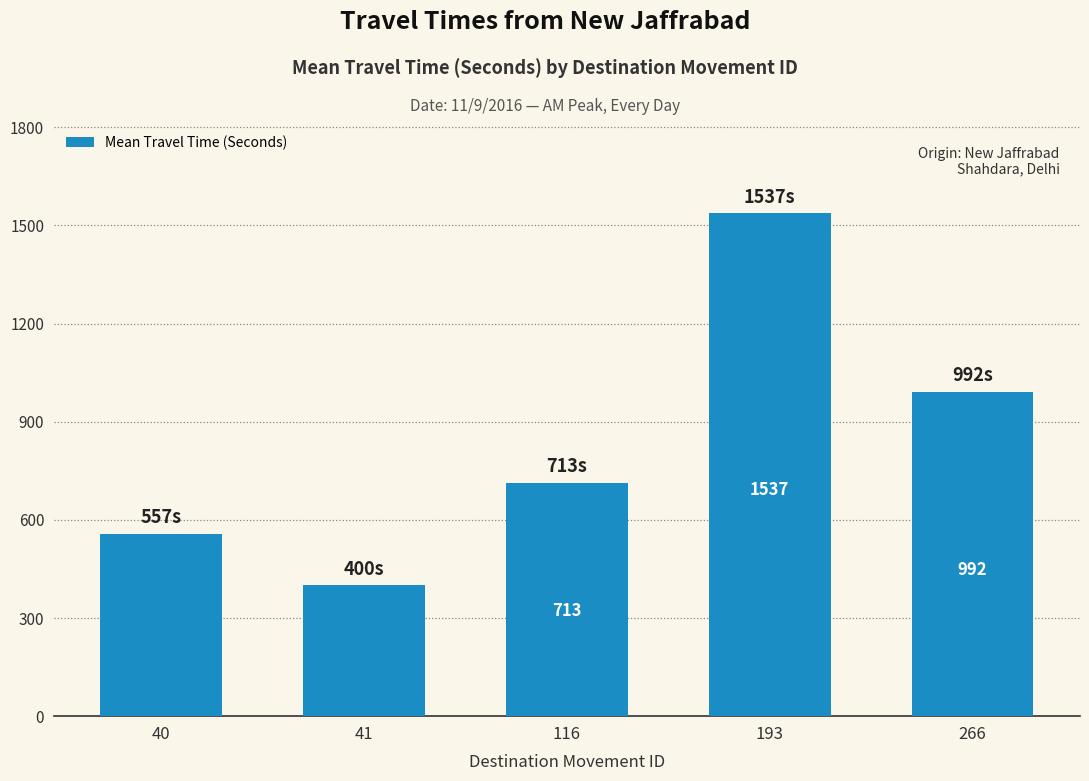

Which category has the highest value across all series?

193